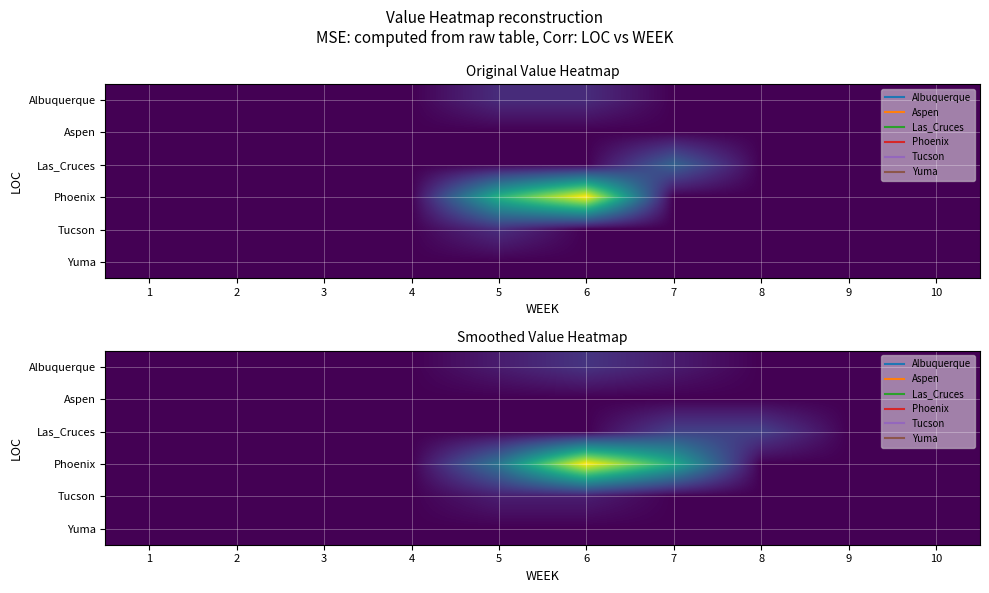

Is the value of Tucson at 2 greater than the value of Yuma at 2?

No